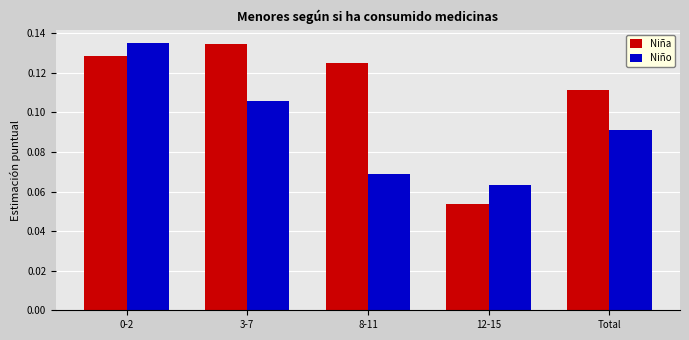

At which label is Niño closest to 0?

12-15